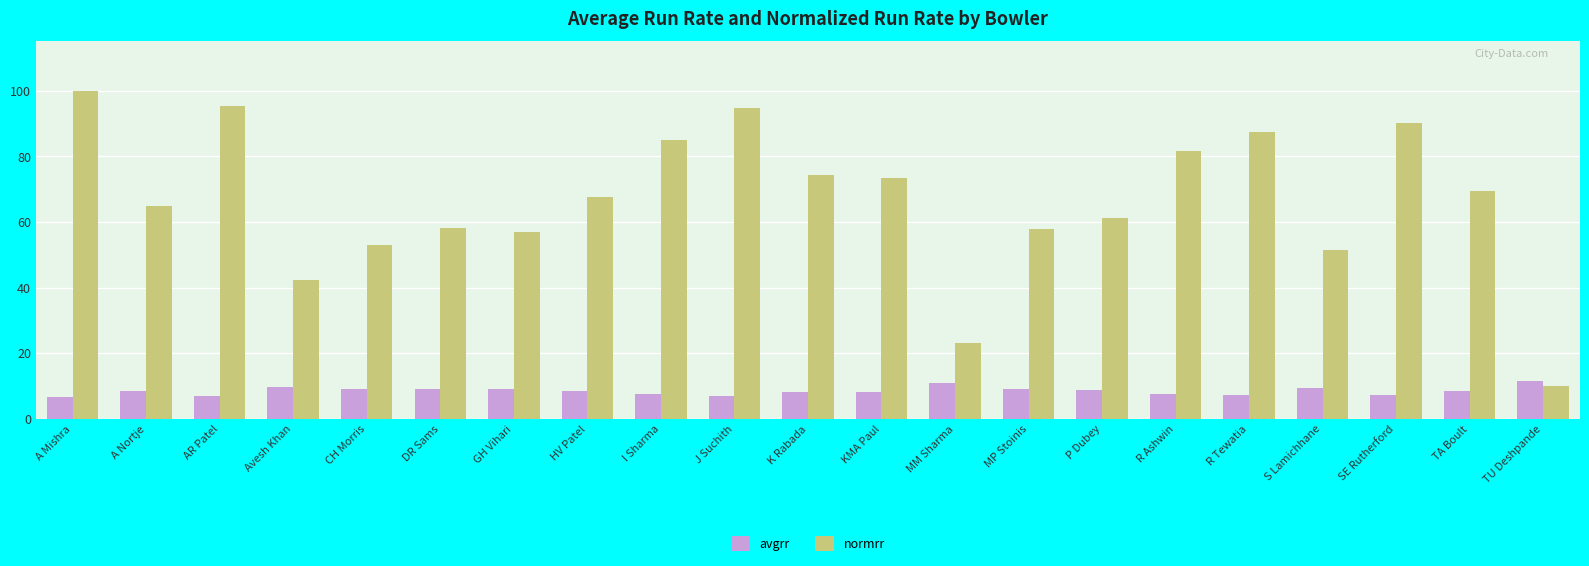

Is it true that avgrr equals 9.0 at GH Vihari?

True